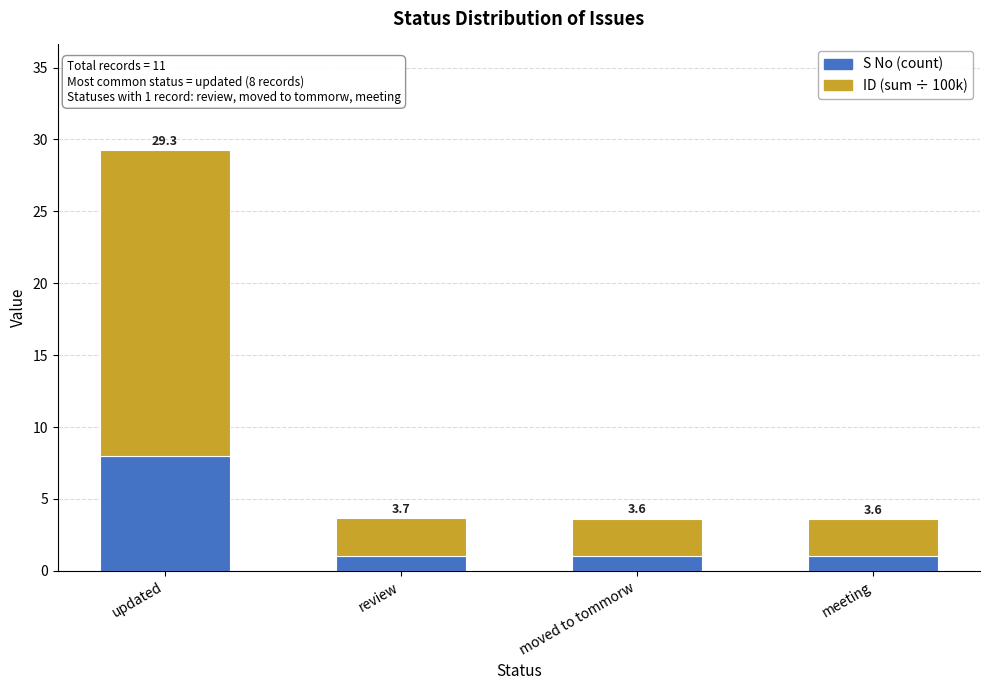

Does the chart contain any negative values?

No